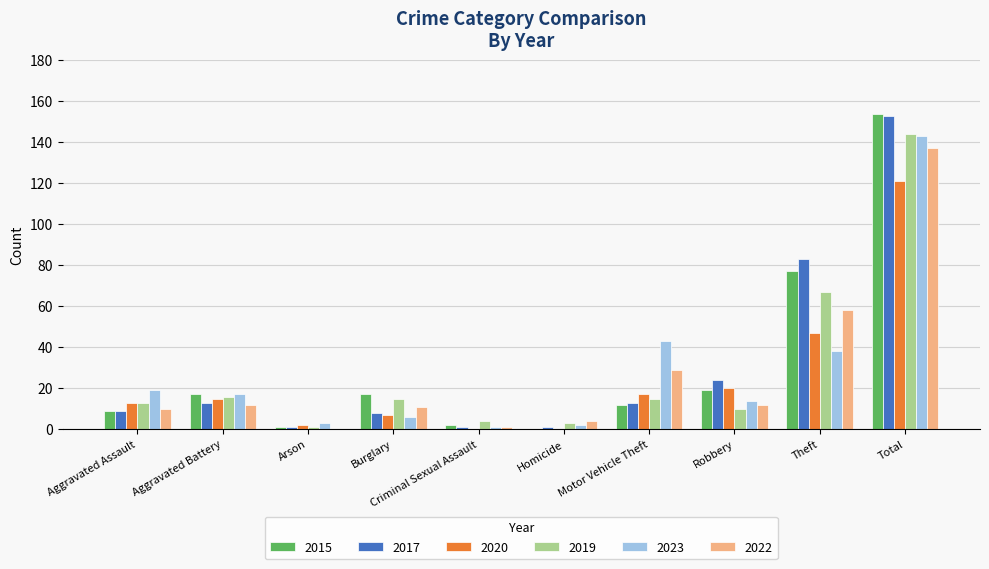

How many series are shown in this chart?

6